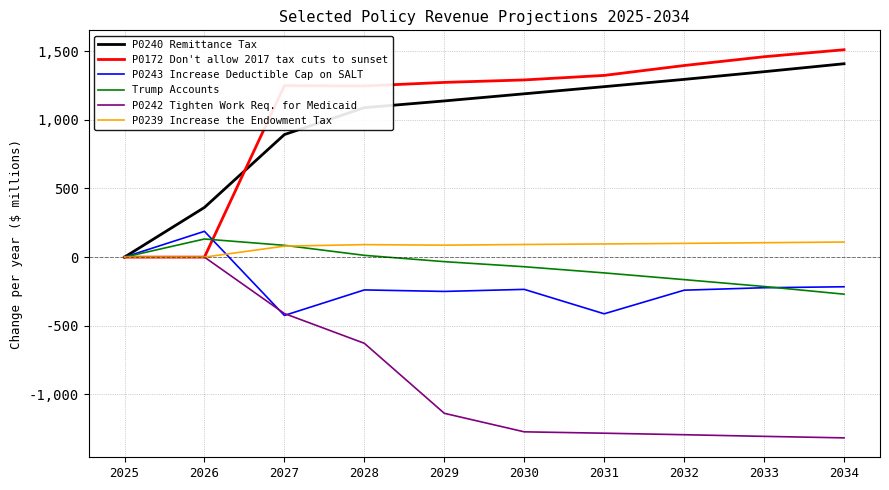

How many interior local peaks does the Trump Accounts series have?

1